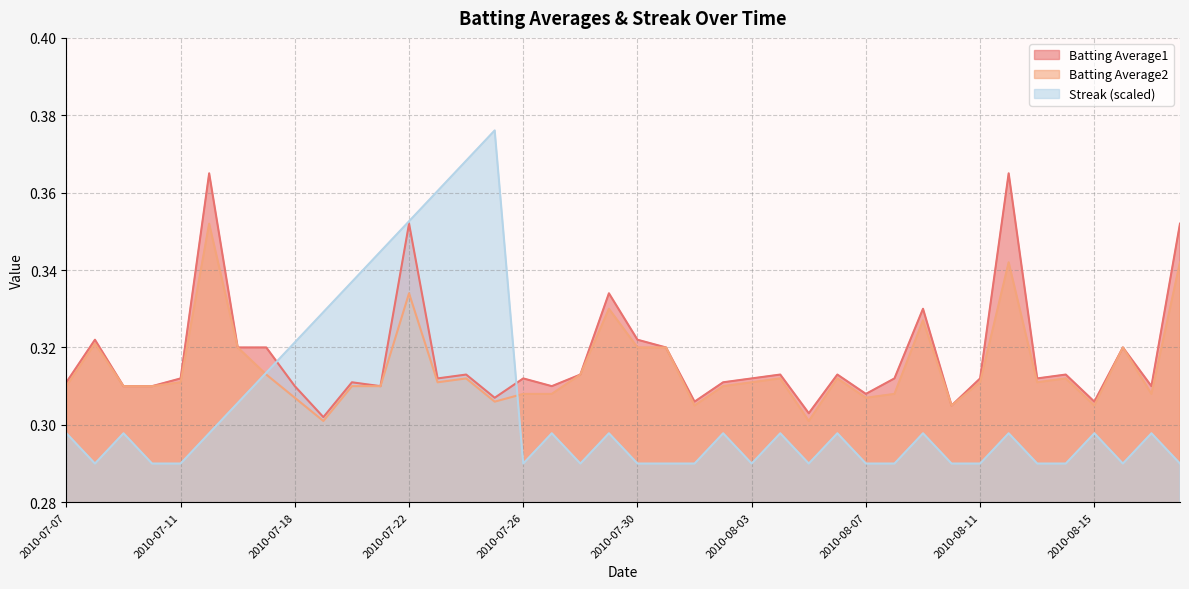

The value of Streak at 2010-08-06 is 0.1. True or false?

False